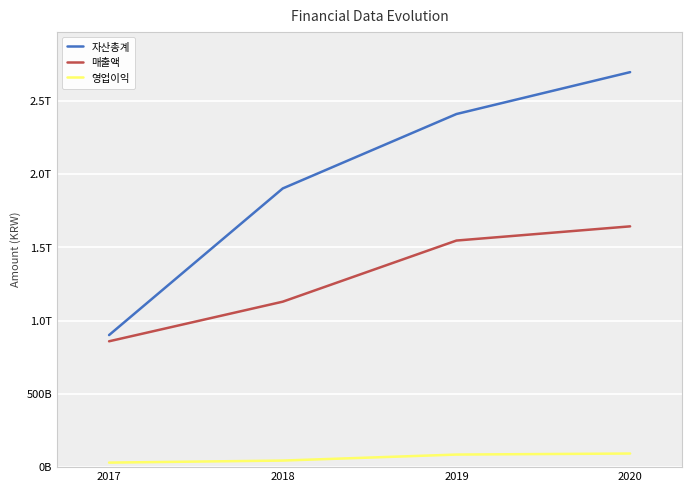

Between 2017 and 2020, which is larger?

2020